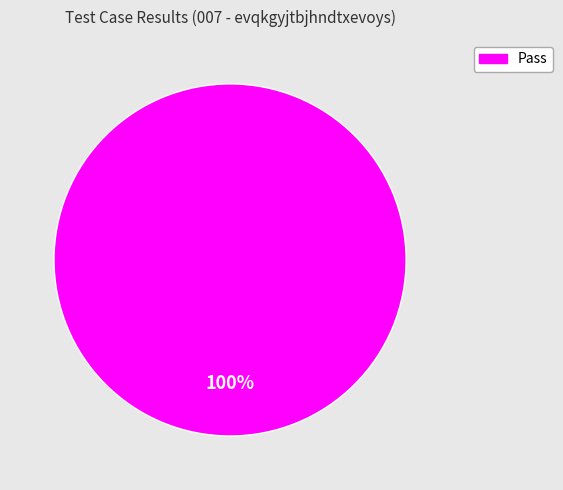

How many slices are in this pie chart?

1